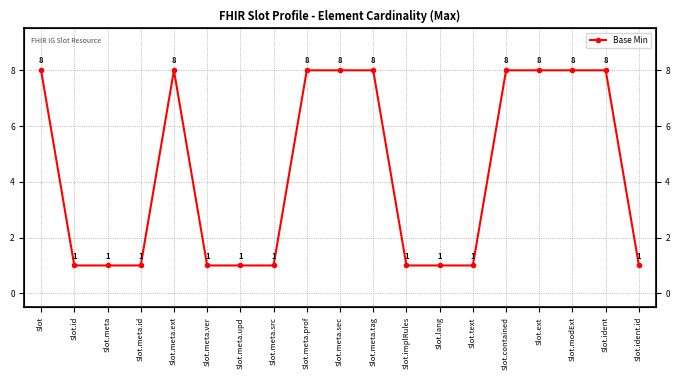

True or false: the data shows 2 at Slot.meta.id.

False